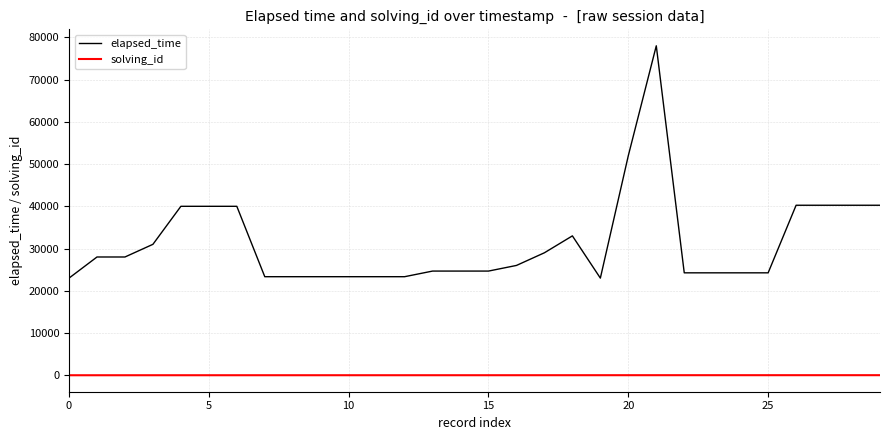

What is the maximum value for elapsed_time?

78000